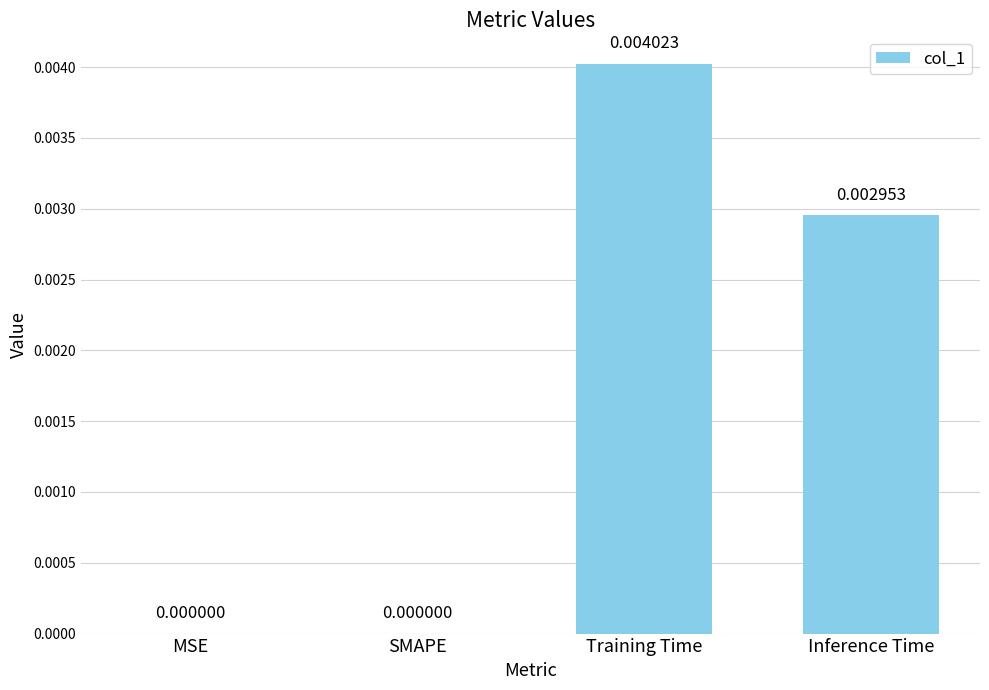

Which label corresponds to the largest value in the chart?

Training Time